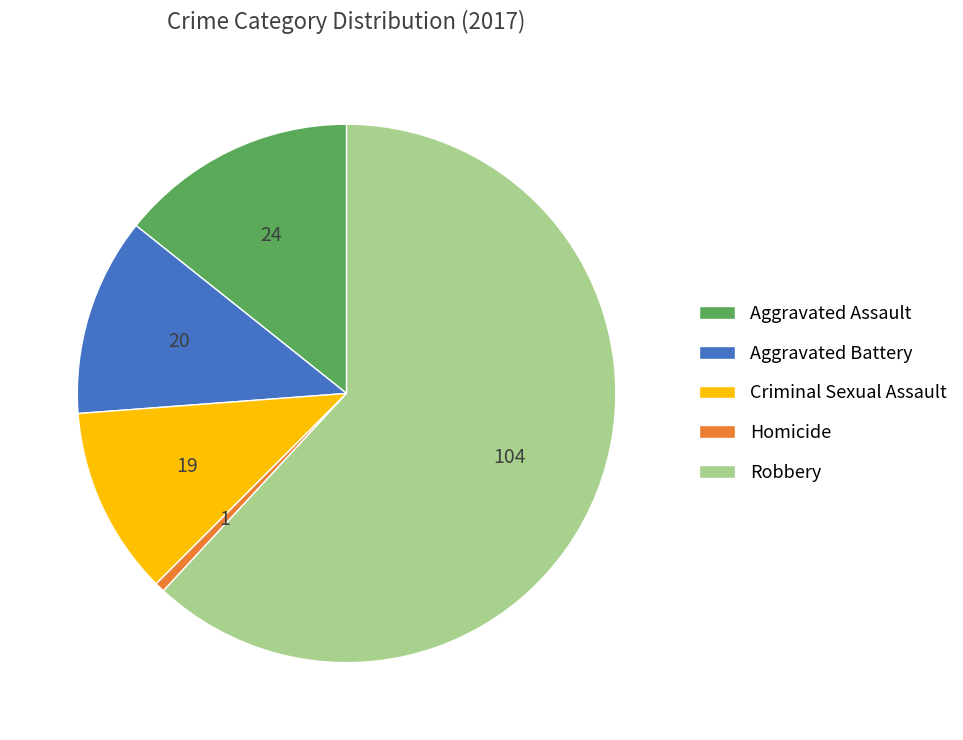

Which slice represents more than half of the pie?

Robbery